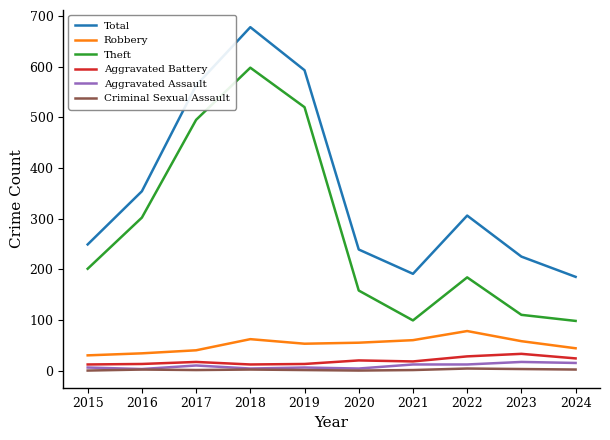

Which series changed the most between 2016 and 2018?

Total